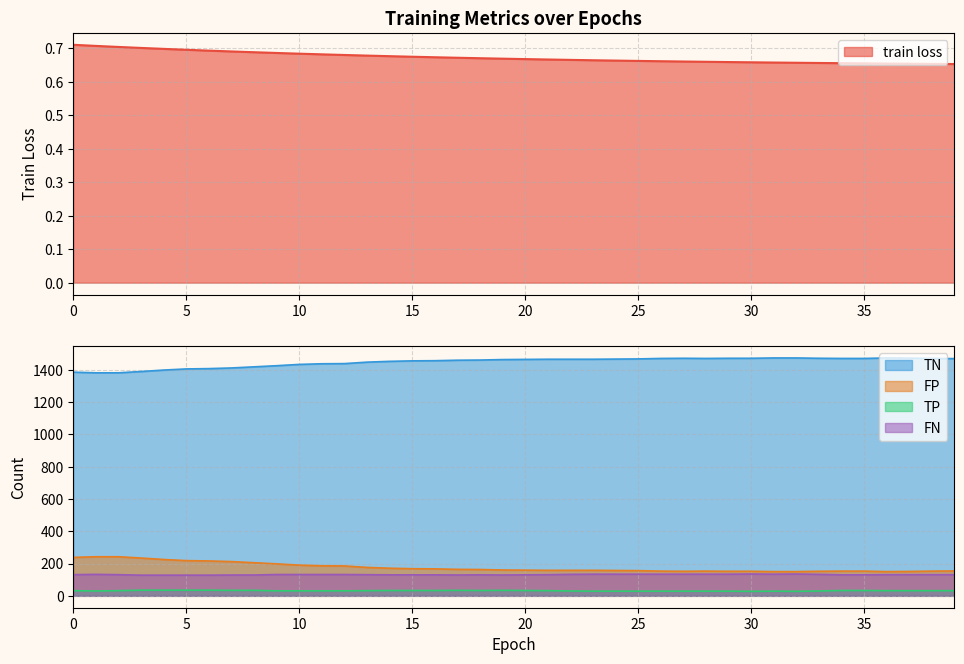

Reading right to left, transcribe all the data shown in this chart.

train loss: 0.7	0.7	0.7	0.7	0.7	0.7	0.7	0.7	0.7	0.7	0.7	0.7	0.7	0.7	0.7	0.7	0.7	0.7	0.7	0.7	0.7	0.7	0.7	0.7	0.7	0.7	0.7	0.7	0.7	0.7	0.7	0.7	0.7	0.7	0.7	0.7	0.7	0.7	0.7	0.7
TP: 32.0	32.0	32.0	32.0	33.0	33.0	30.0	28.0	29.0	28.0	29.0	29.0	29.0	29.0	29.0	29.0	29.0	30.0	32.0	33.0	34.0	33.0	34.0	33.0	33.0	33.0	32.0	31.0	31.0	31.0	31.0	34.0	34.0	35.0	35.0	35.0	35.0	32.0	30.0	32.0
TN: 1469.0	1470.0	1472.0	1473.0	1470.0	1470.0	1471.0	1473.0	1473.0	1471.0	1471.0	1470.0	1471.0	1470.0	1467.0	1466.0	1465.0	1465.0	1465.0	1464.0	1463.0	1460.0	1459.0	1456.0	1455.0	1452.0	1447.0	1438.0	1437.0	1433.0	1425.0	1418.0	1411.0	1407.0	1405.0	1398.0	1389.0	1381.0	1381.0	1385.0
FP: 154.0	153.0	151.0	150.0	153.0	153.0	152.0	150.0	150.0	152.0	152.0	153.0	152.0	153.0	156.0	157.0	158.0	158.0	158.0	159.0	160.0	163.0	164.0	167.0	168.0	171.0	176.0	185.0	186.0	190.0	198.0	205.0	212.0	216.0	218.0	225.0	234.0	242.0	242.0	238.0
FN: 131.0	131.0	131.0	131.0	130.0	130.0	133.0	135.0	134.0	135.0	134.0	134.0	134.0	134.0	134.0	134.0	134.0	133.0	131.0	130.0	129.0	130.0	129.0	130.0	130.0	130.0	131.0	132.0	132.0	132.0	132.0	129.0	129.0	128.0	128.0	128.0	128.0	131.0	133.0	131.0